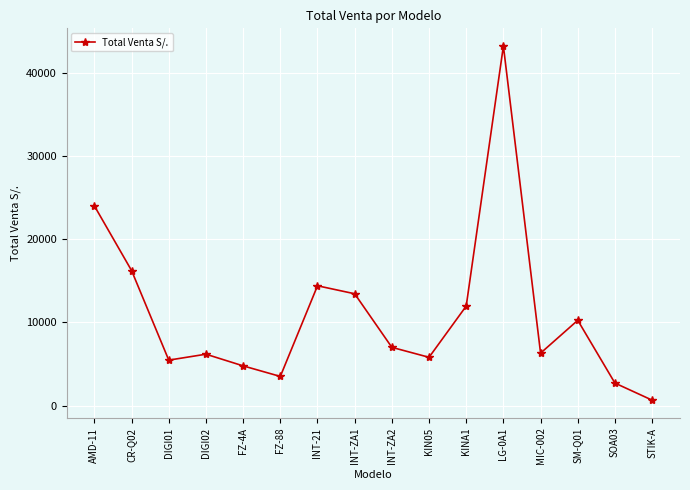

The value at INT-ZA2 is 7000. True or false?

True